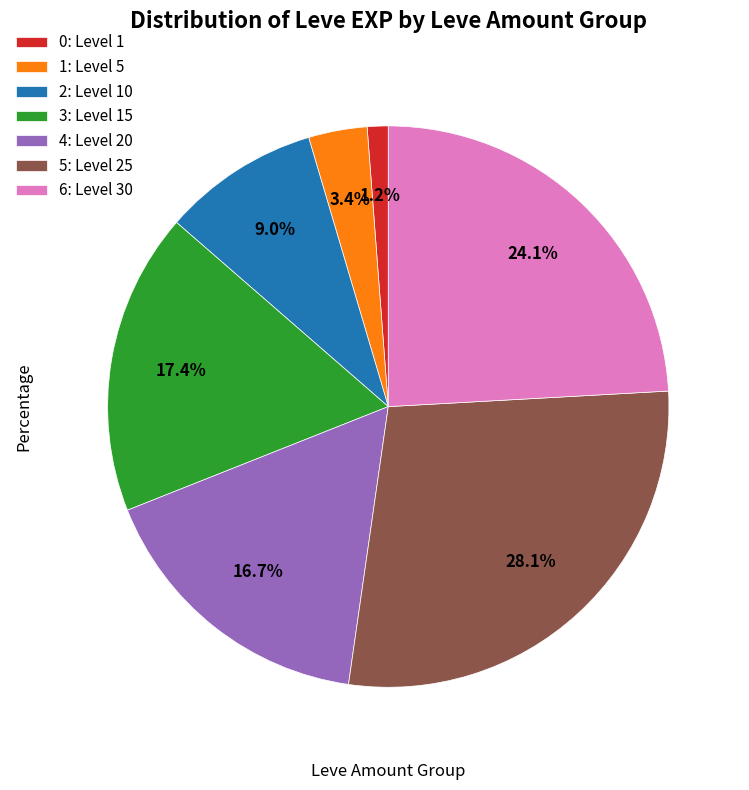

How many segments does this pie chart have?

7